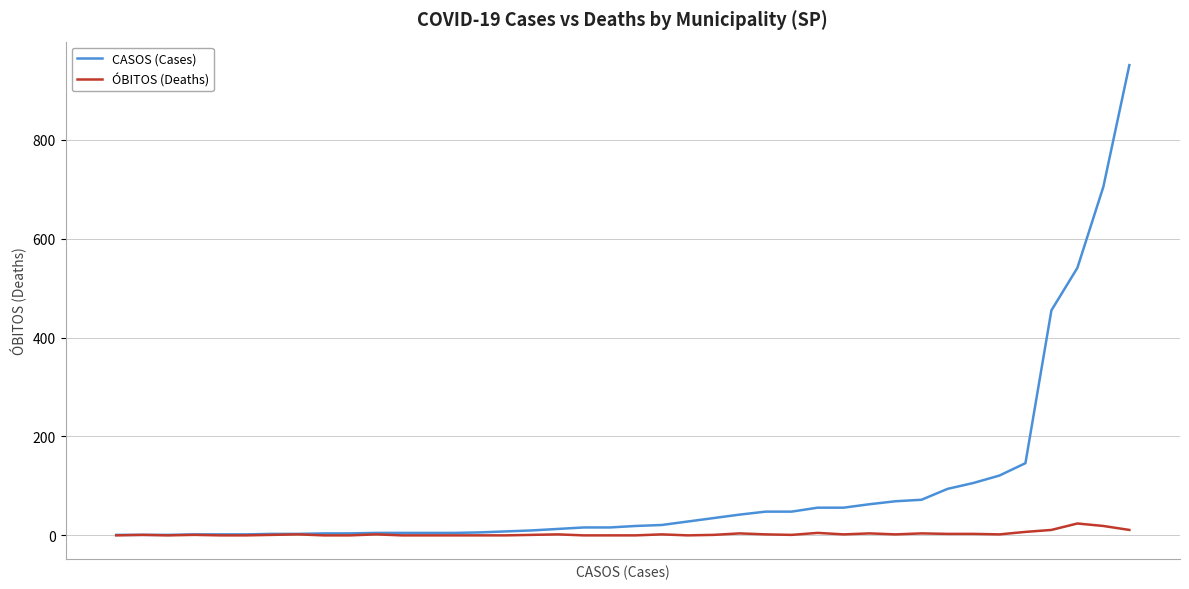

Rank the series by their average value, from highest to lowest.

CASOS (Cases), ÓBITOS (Deaths)